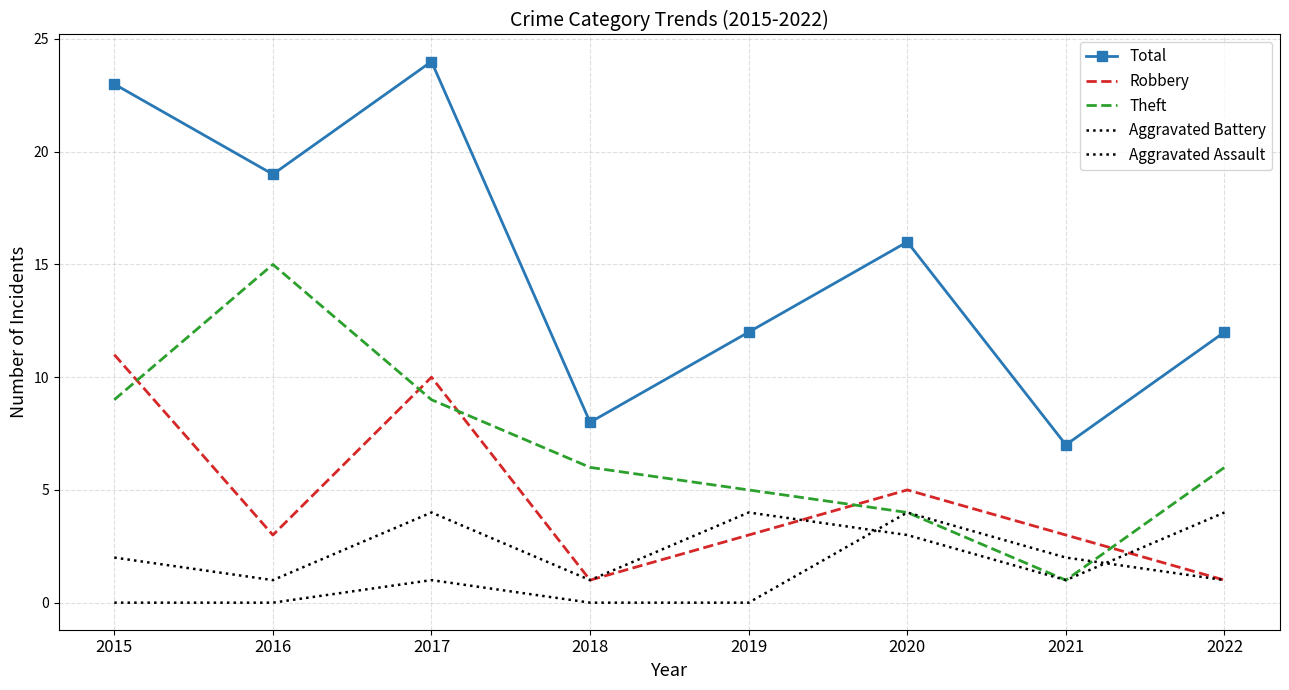

True or false: Theft has a value of 9 at 2016.

False